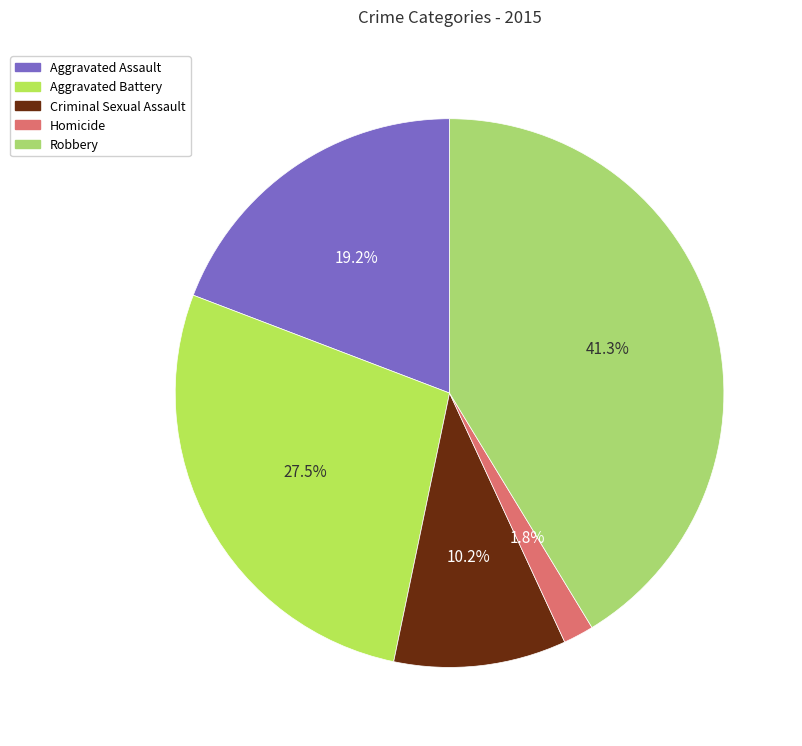

Combined, do Robbery and Criminal Sexual Assault account for over 50%?

Yes